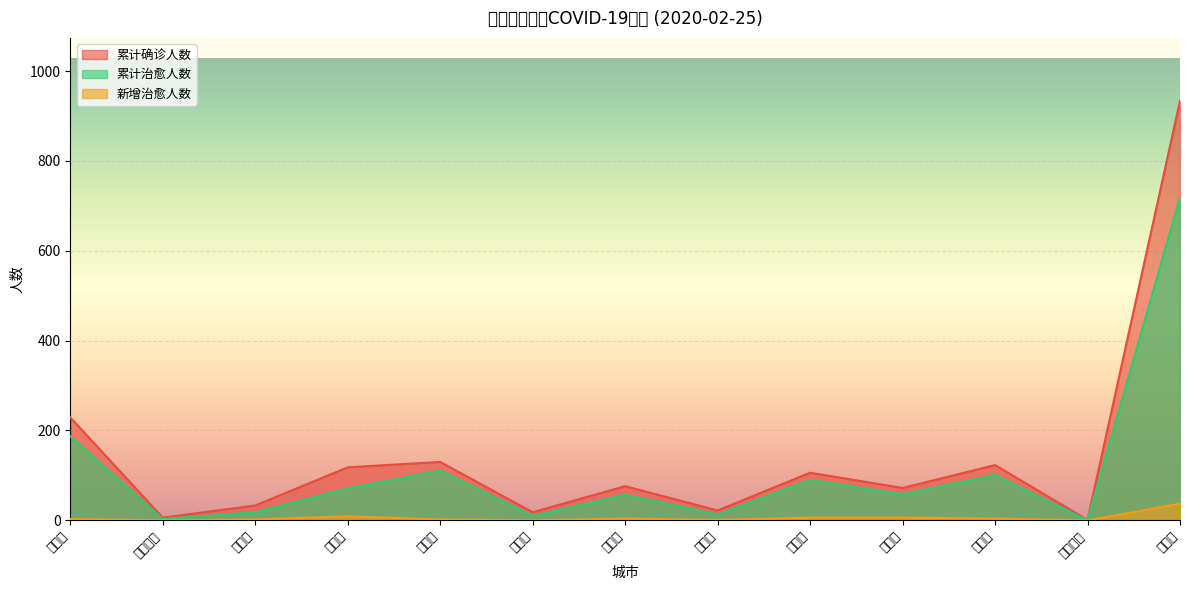

What is the greatest value displayed?

934